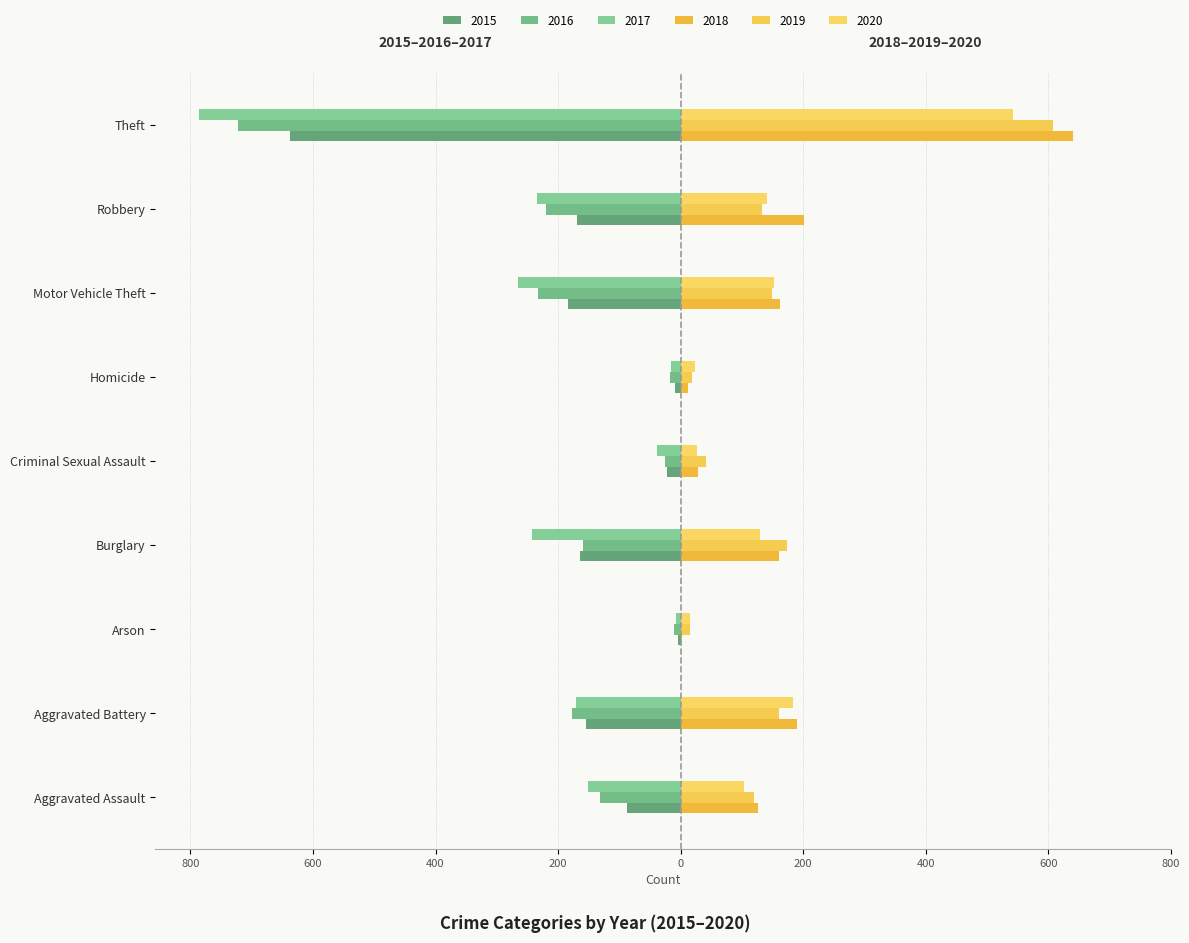

Reading right to left, extract all data points from this chart.

2015: -637	-169	-184	-9	-23	-164	-4	-155	-87
2016: -723	-219	-232	-18	-26	-160	-11	-178	-132
2017: -786	-234	-265	-15	-39	-243	-8	-170	-151
2018: 640	202	162	12	28	160	3	190	126
2019: 607	133	149	18	42	173	16	161	120
2020: 543	141	152	24	26	129	16	183	104